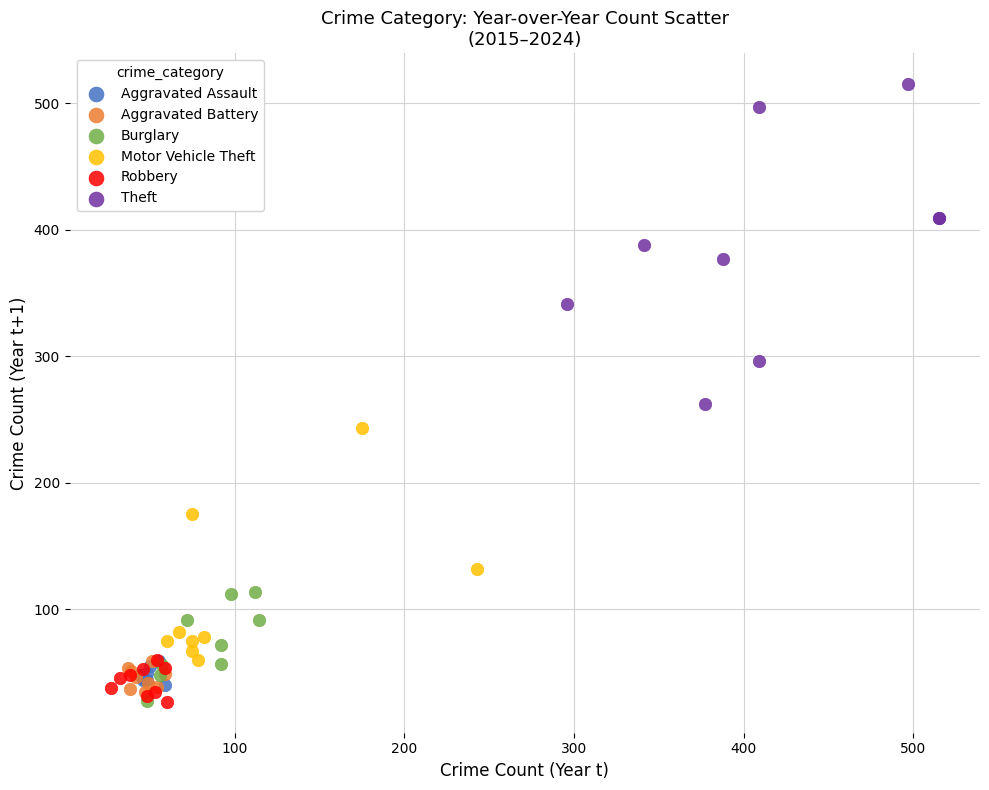

Which series has the widest spread of Y values?

Theft